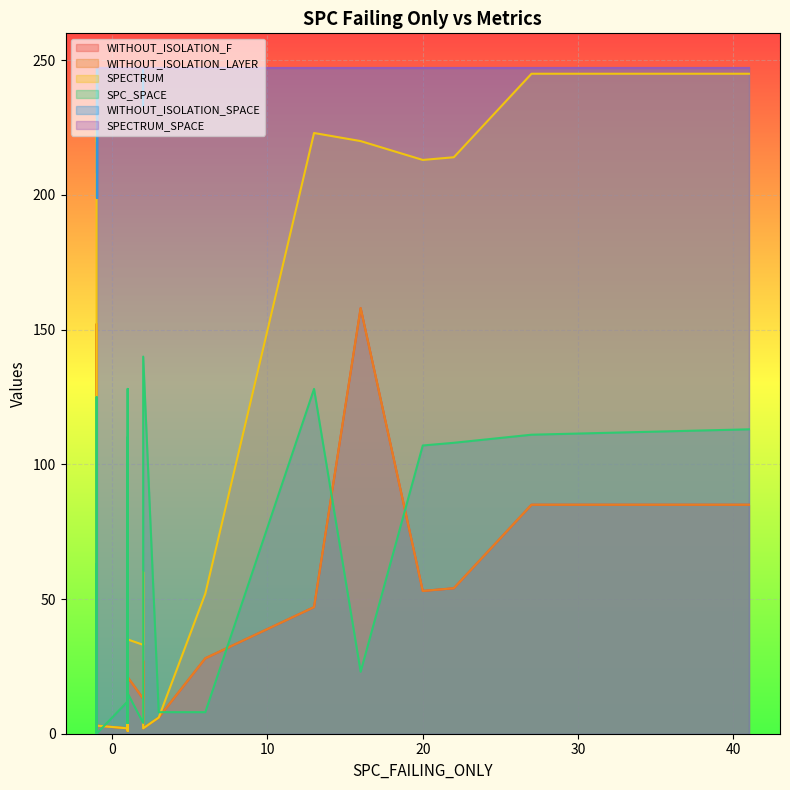

Rank the categories by SPC_SPACE value from highest to lowest.

2, 1, 13, -1, 41, 27, 1, 22, 20, -1, 16, 1, 1, 1, 3, 6, 1, 1, 2, 1, 1, 2, -1, -1, -1, -1, -1, -1, -1, -1, -1, -1, -1